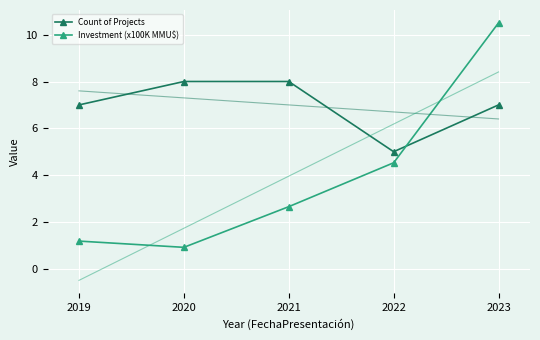

Reading right to left, list all the values displayed in this chart.

Count of Projects: 2023=7.0	2022=5.0	2021=8.0	2020=8.0	2019=7.0
Investment (x100K MMU$): 2023=10.5	2022=4.5	2021=2.7	2020=0.9	2019=1.2